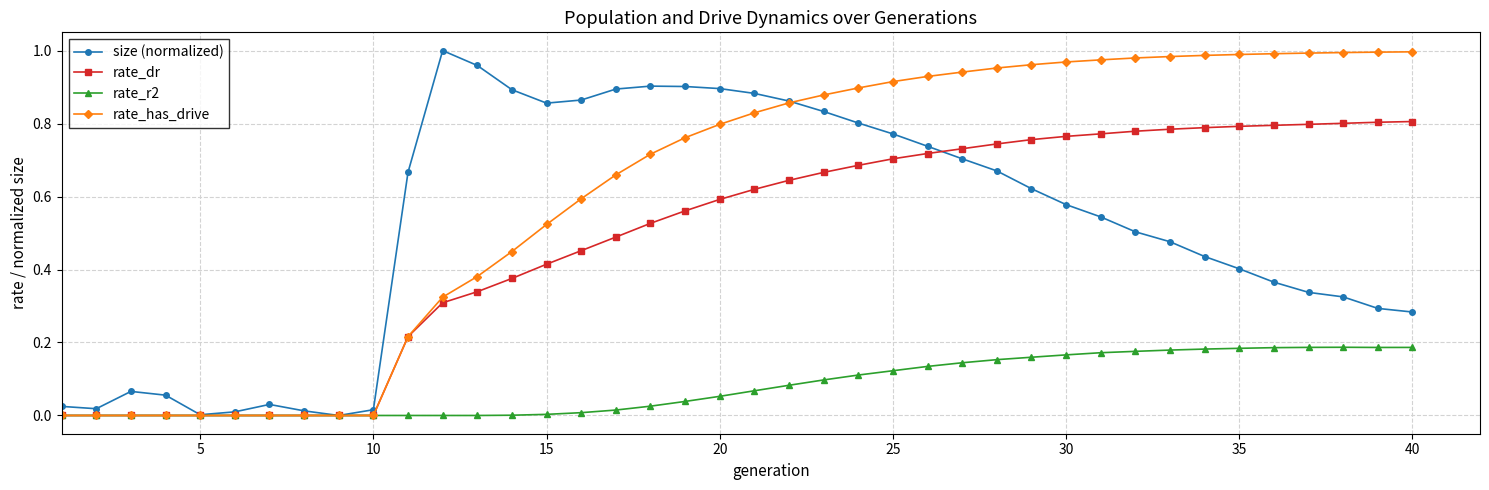

Which series has the largest total across all categories?

rate_has_drive